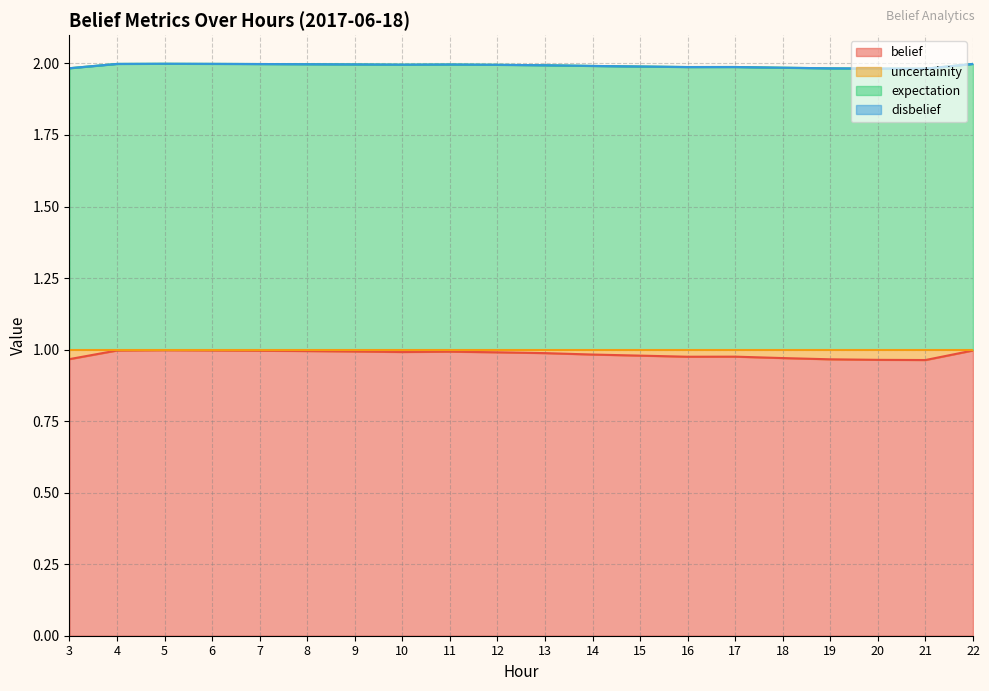

Which series has the largest range (max minus min)?

belief